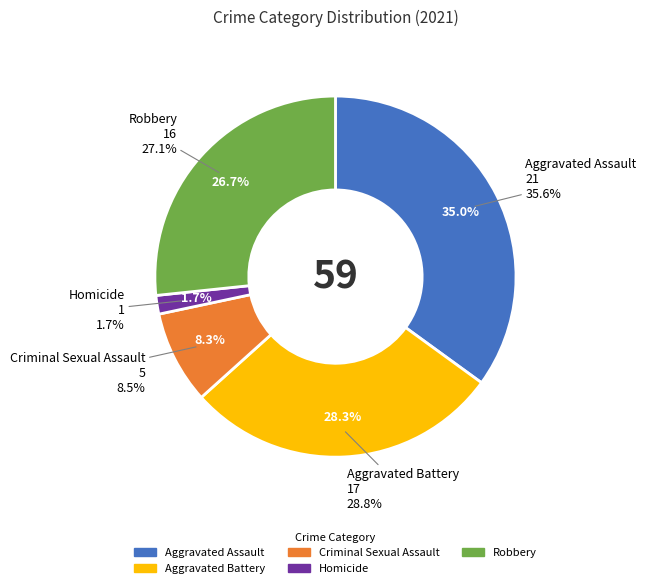

Does Aggravated Battery account for over 50% of the chart?

No